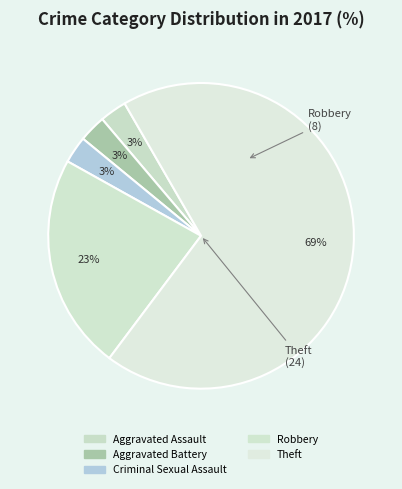

What percentage is the Aggravated Assault slice, to the nearest percent?

3%